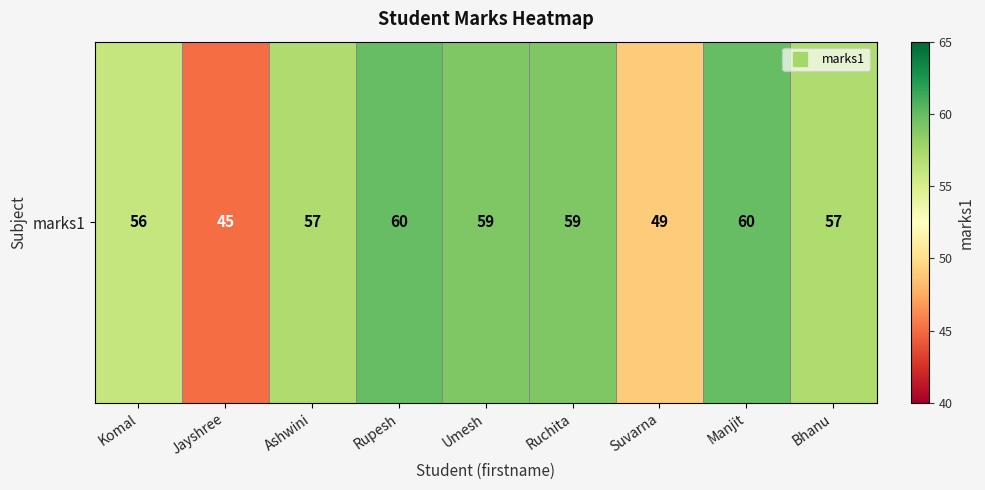

Read the value at Rupesh.

60